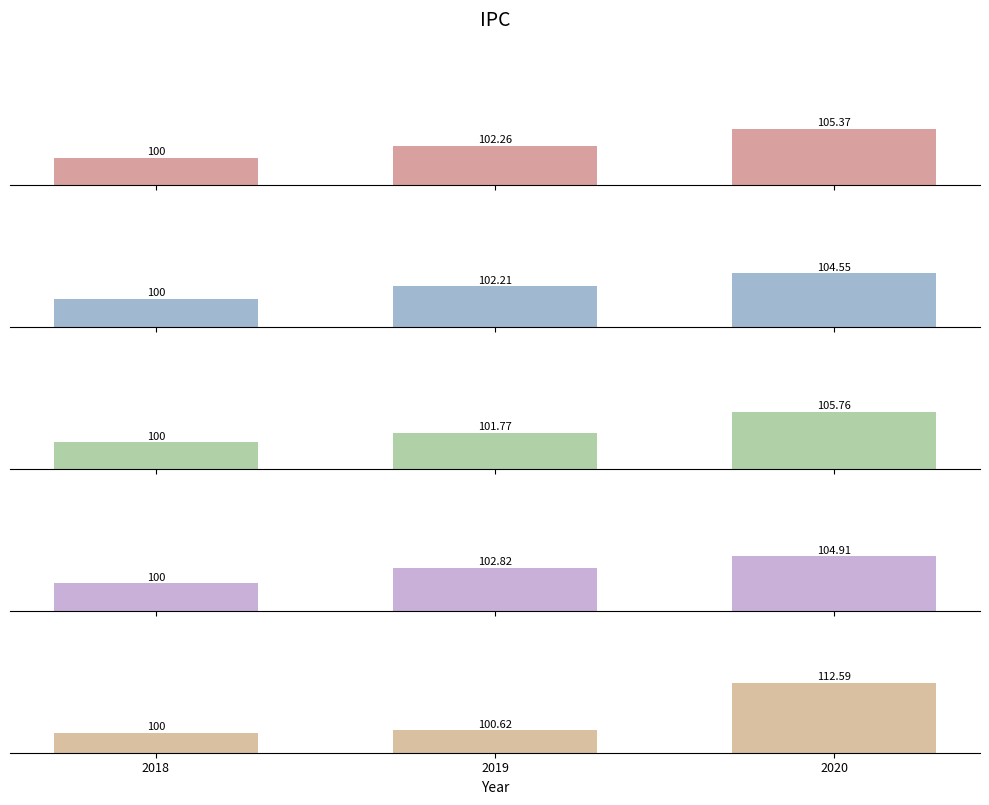

The value of IPC Frutas y verduras at 2019 is 100.6. True or false?

True